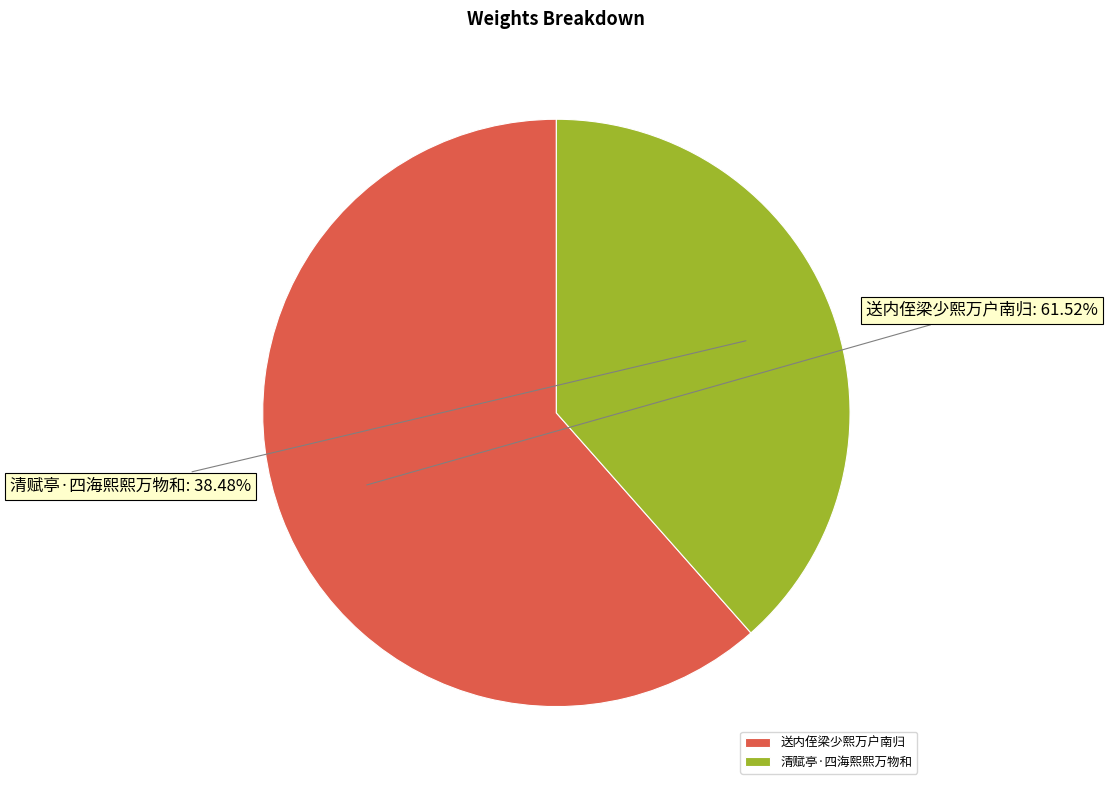

Between 清赋亭·四海熙熙万物和 and 送内侄梁少熙万户南归, which is larger?

送内侄梁少熙万户南归